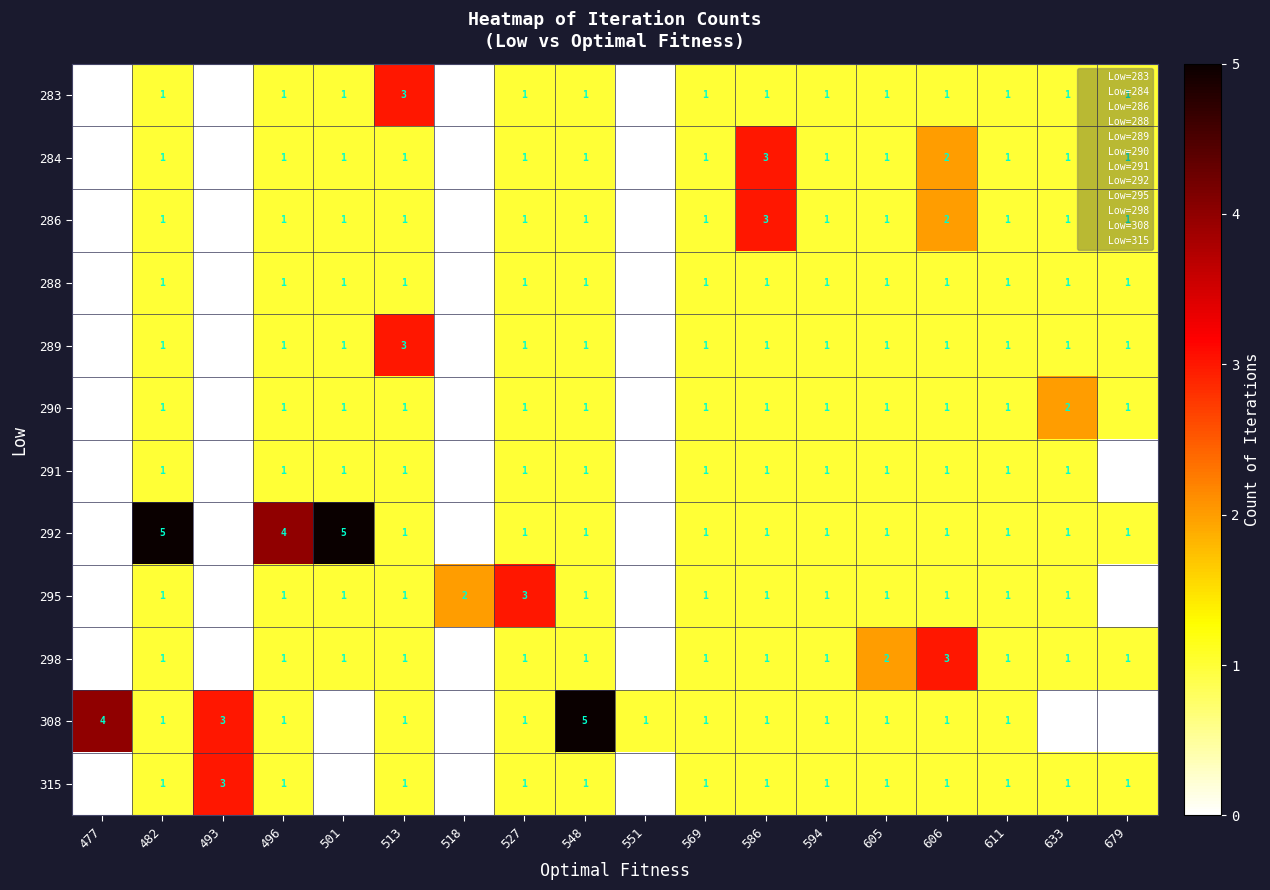

Which series has the largest total across all categories?

292